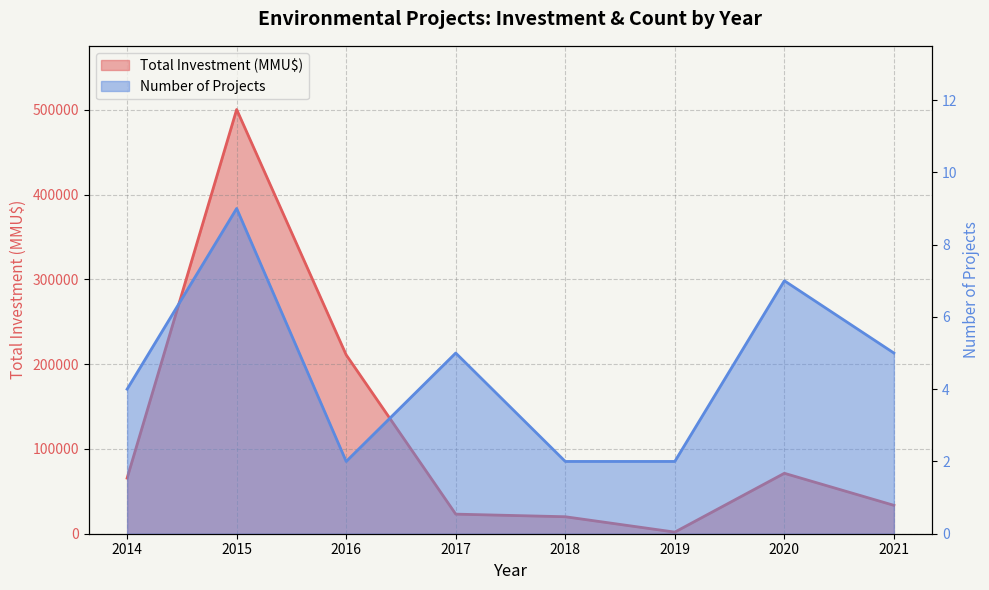

What is the difference between the second highest and second lowest values in the Total Investment (MMU$) series?

190958